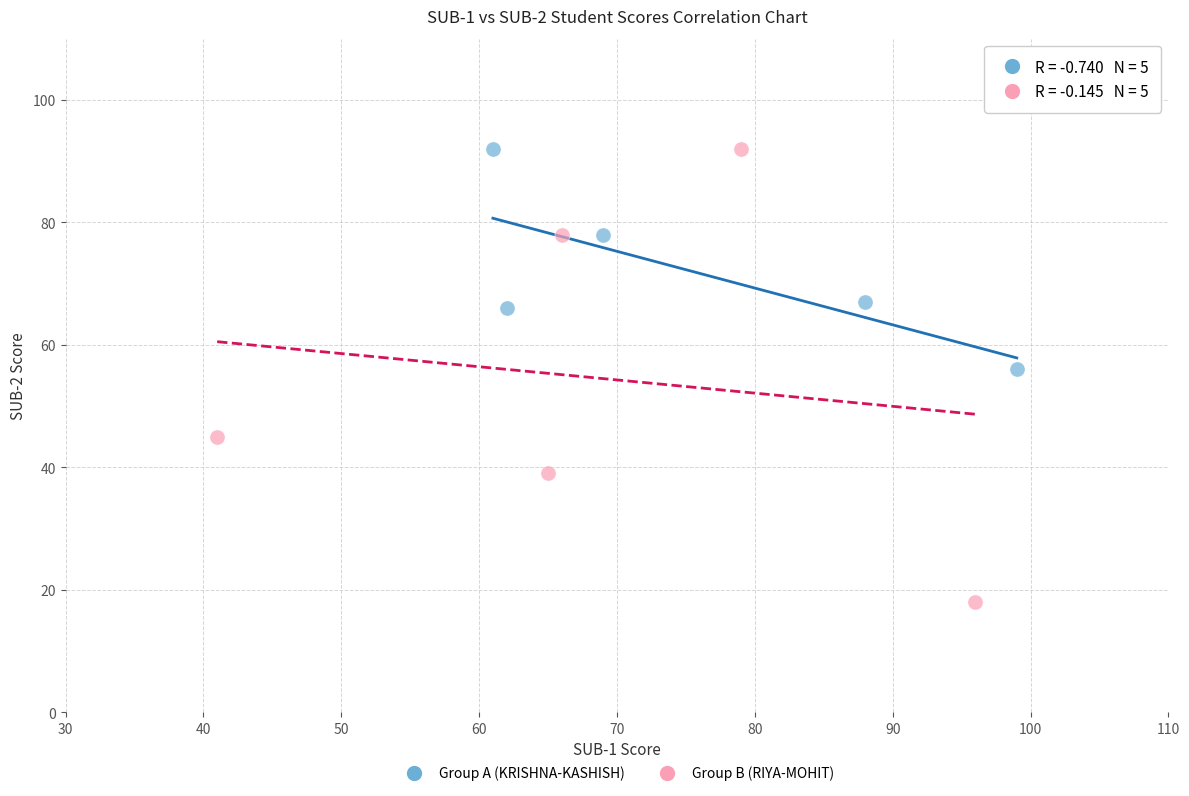

Which series has the largest Y range (max minus min)?

Group B (RIYA-MOHIT)